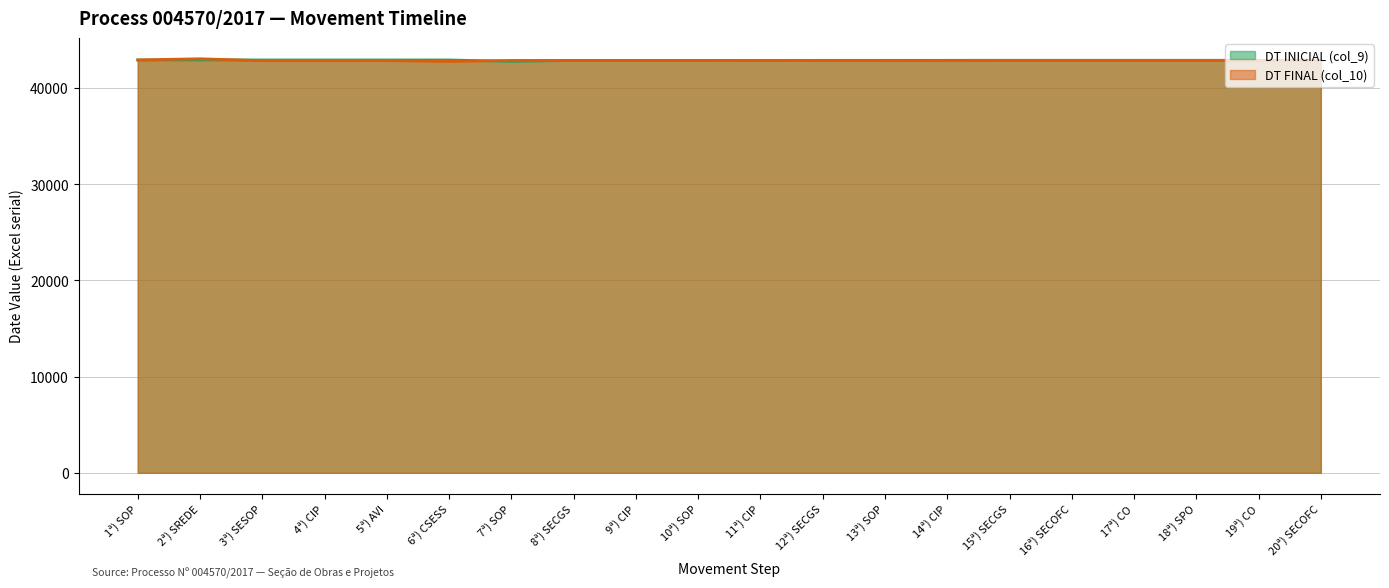

How many lines are shown in the chart?

2